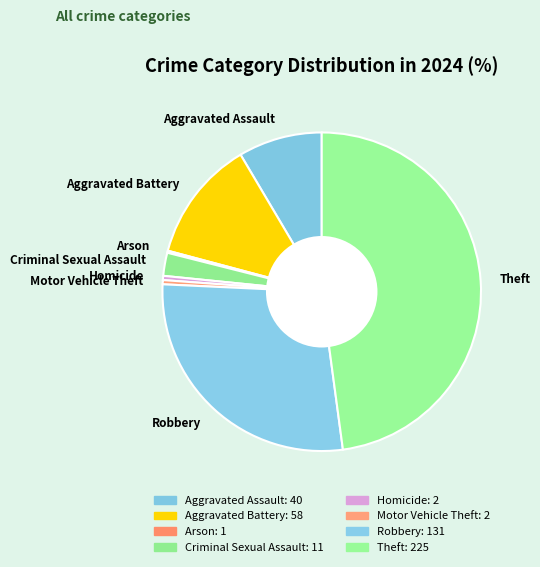

The Theft slice represents 41% of the pie. True or false?

False